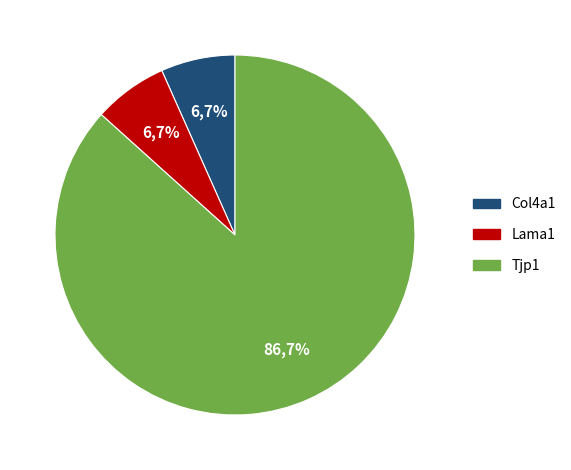

Which slice represents more than half of the pie?

Tjp1